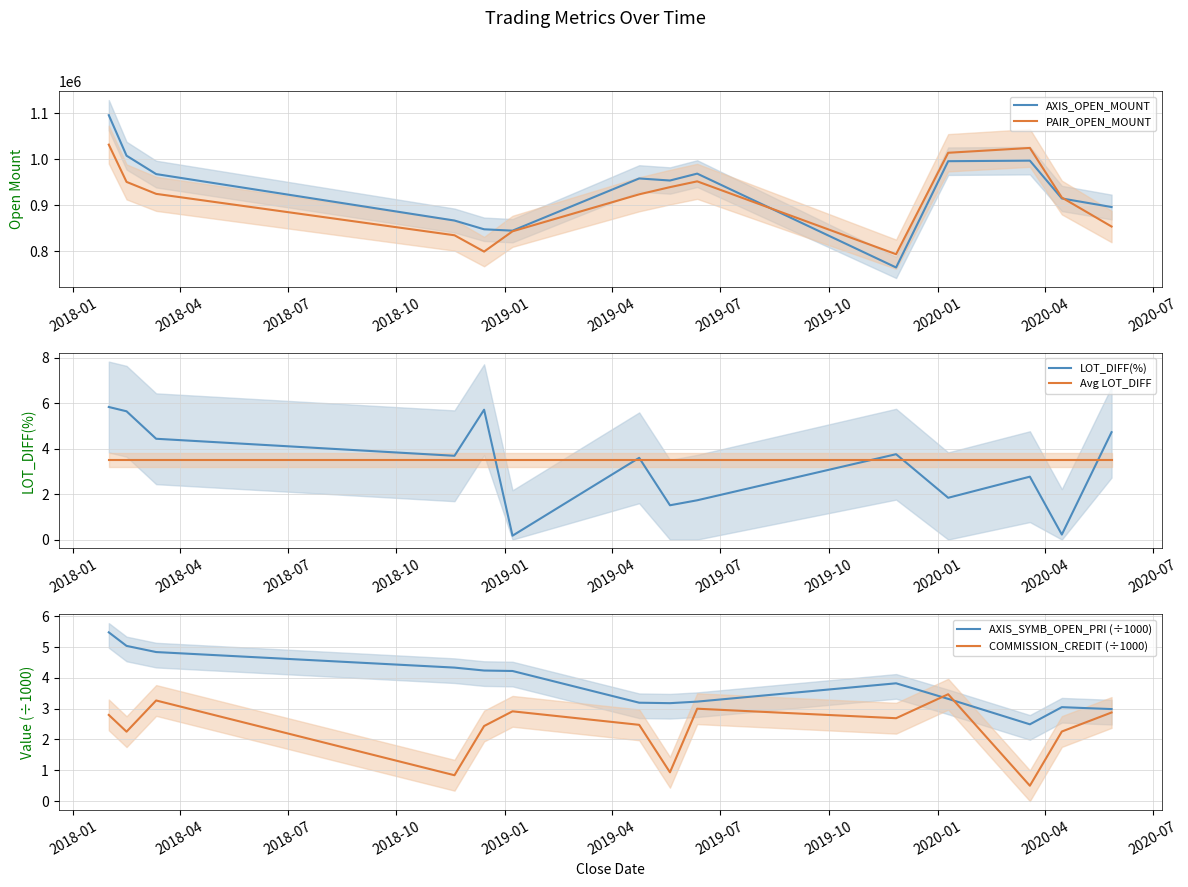

Does the chart have visible grid lines?

Yes